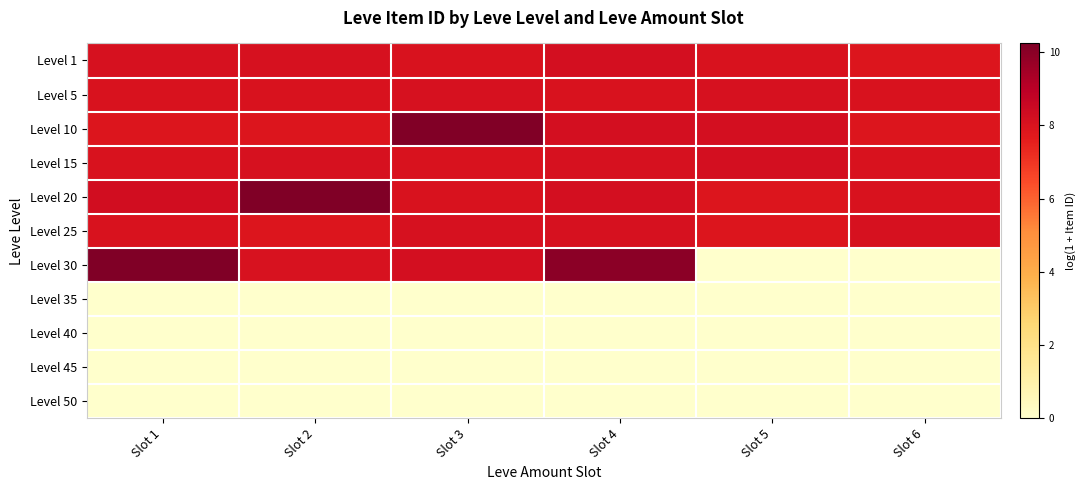

Between Slot 5 and Slot 6, which is larger?

Slot 5